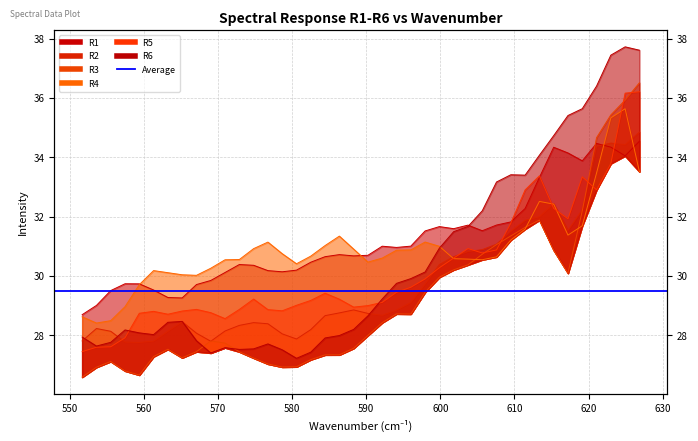

What is the sum of the R6 values at 623.00757 and 626.8652?

75.1